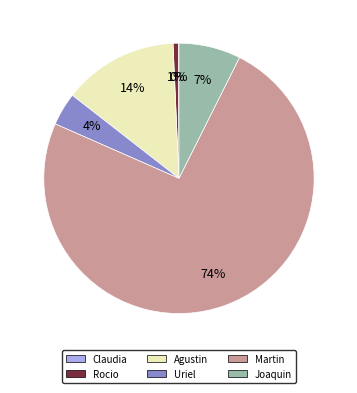

To the nearest percent, what percentage of the pie is Joaquin?

7%